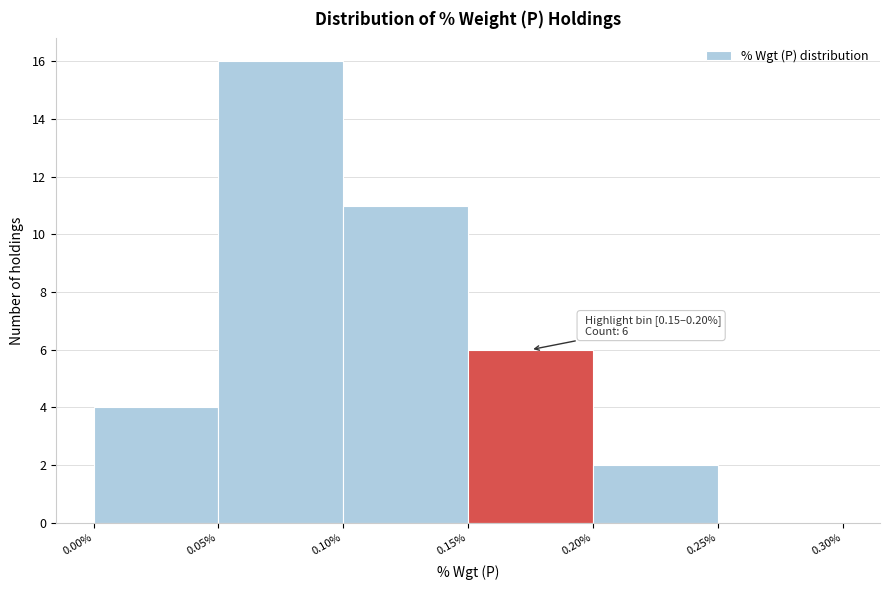

Over which range of the x-axis is the bar tallest?

0.05% to 0.10%